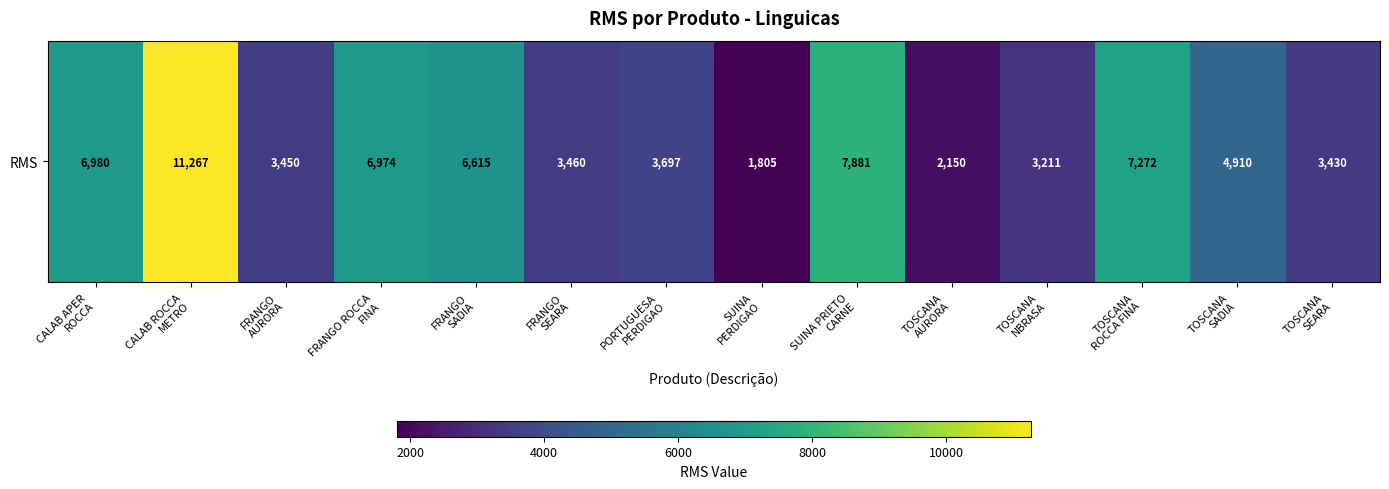

What is the change in value from TOSCANA
AURORA to TOSCANA
SEARA?

+1280